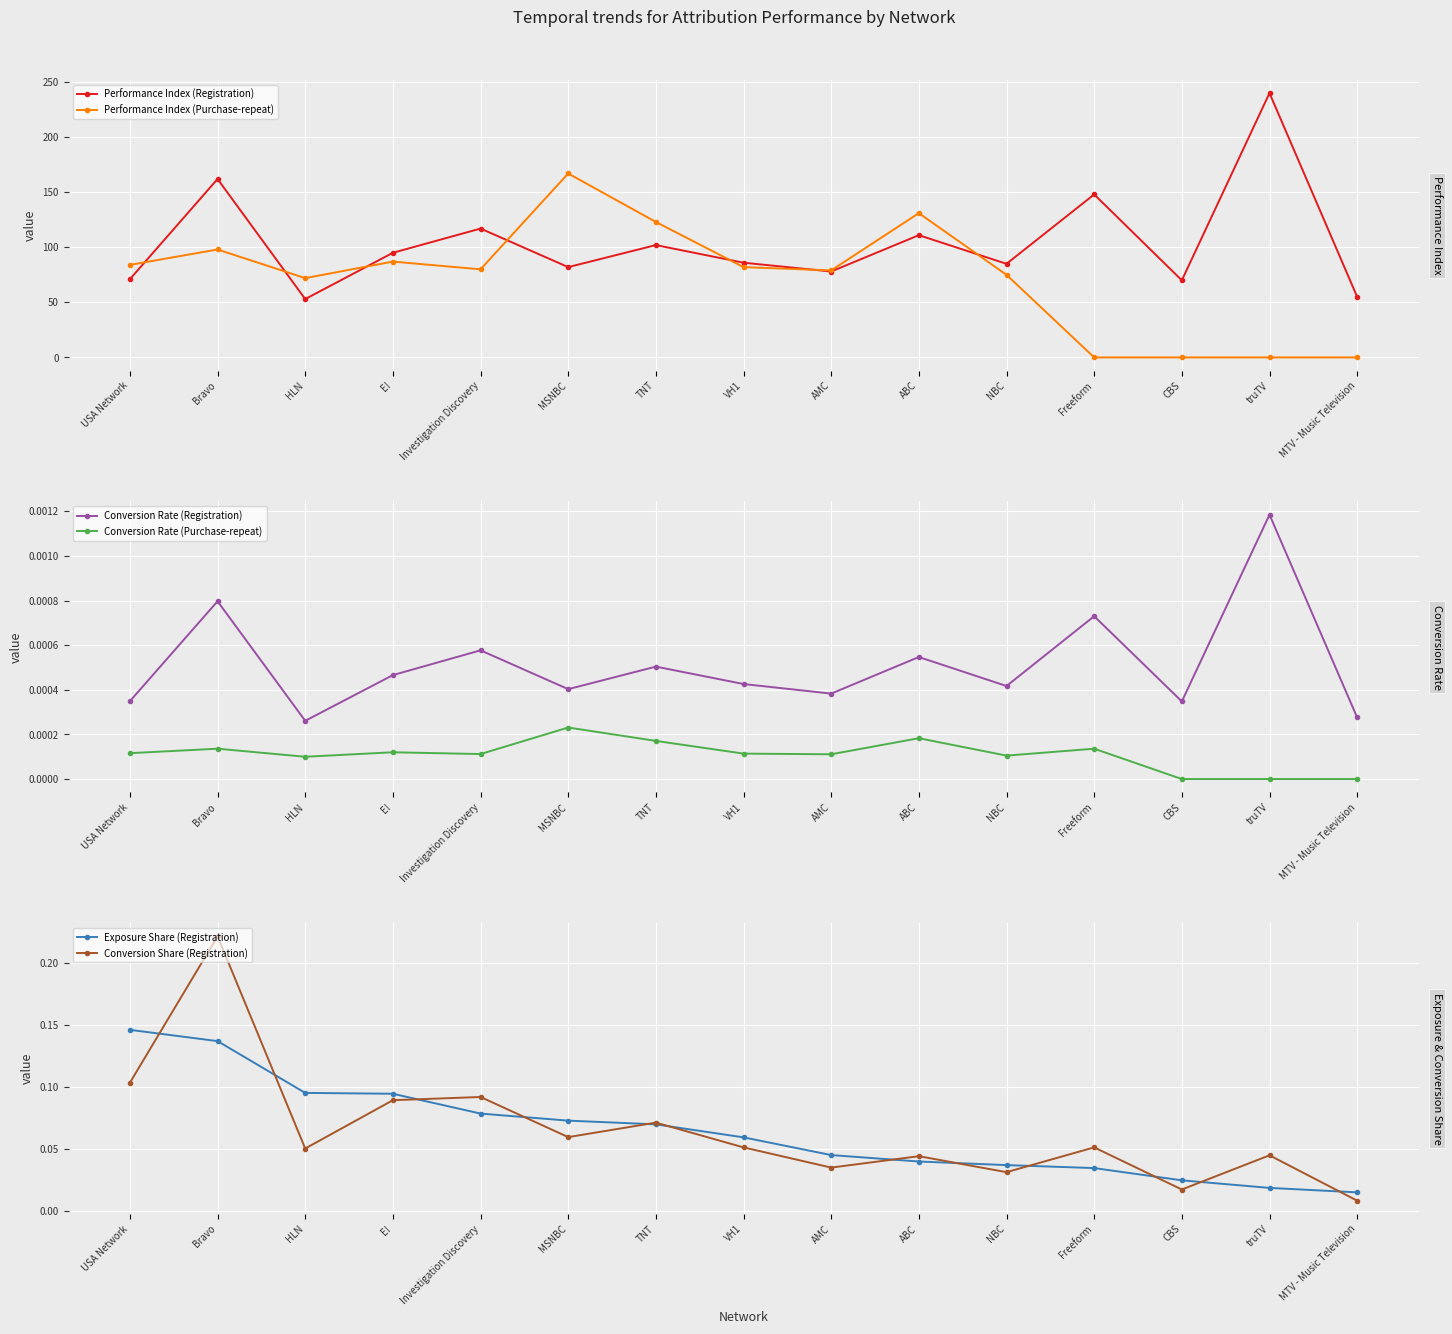

True or false: Conversion Share (Registration) has more than 1 points higher than both neighbors.

True